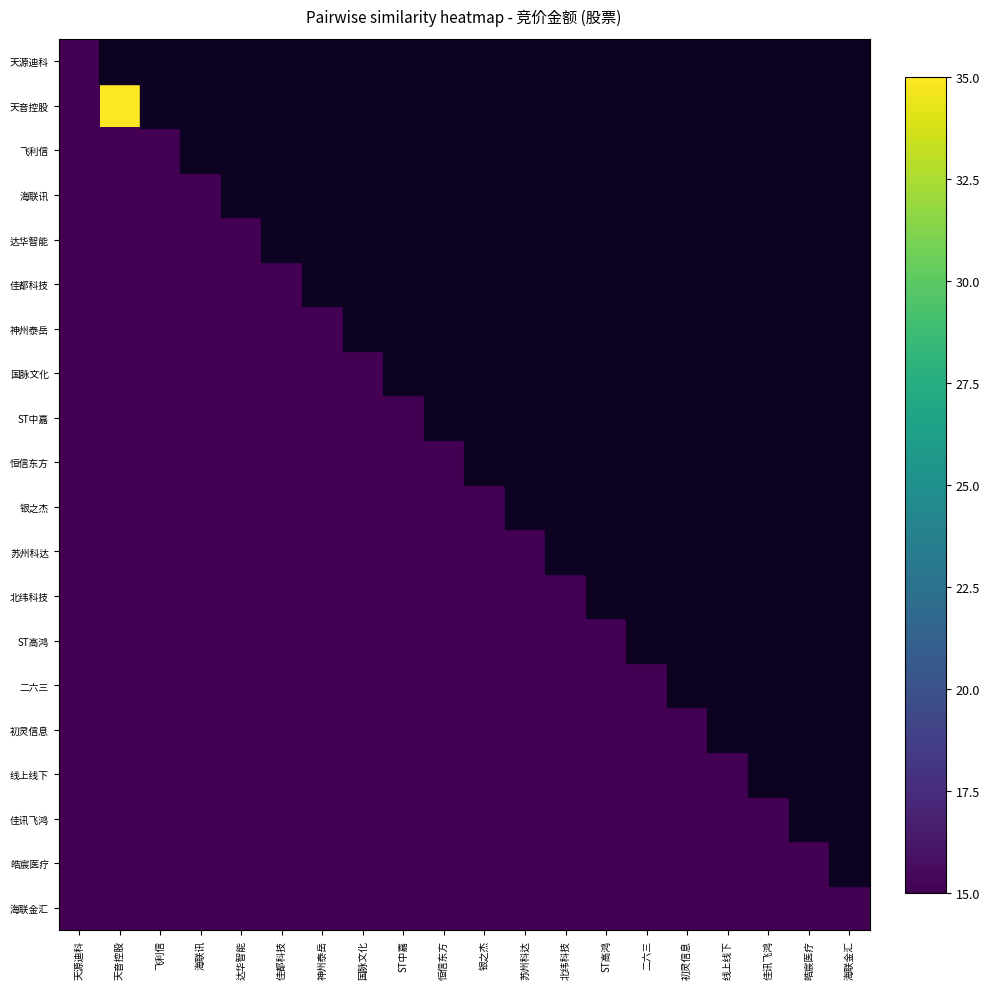

What is the highest value of the 海联讯 series?

15.0